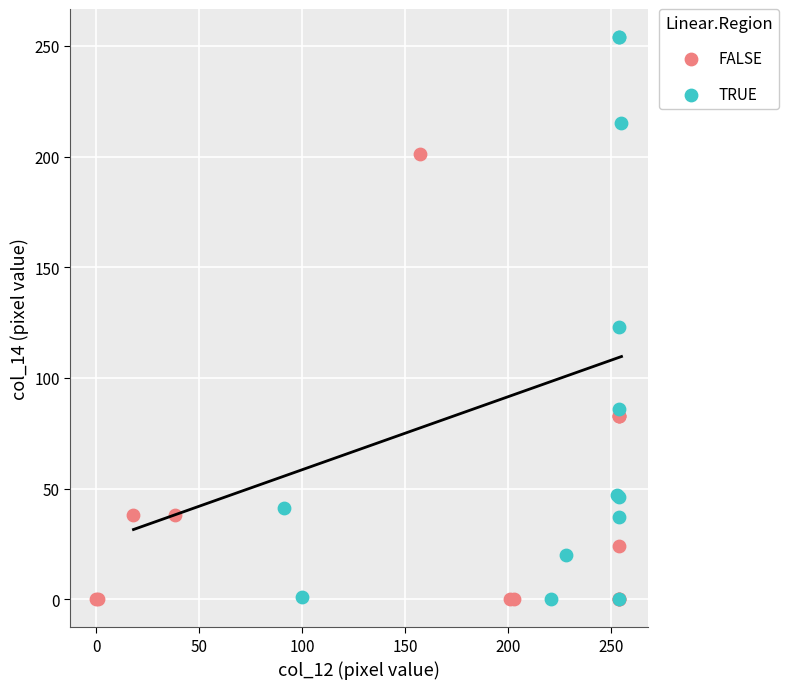

Which series contains the highest Y value?

TRUE